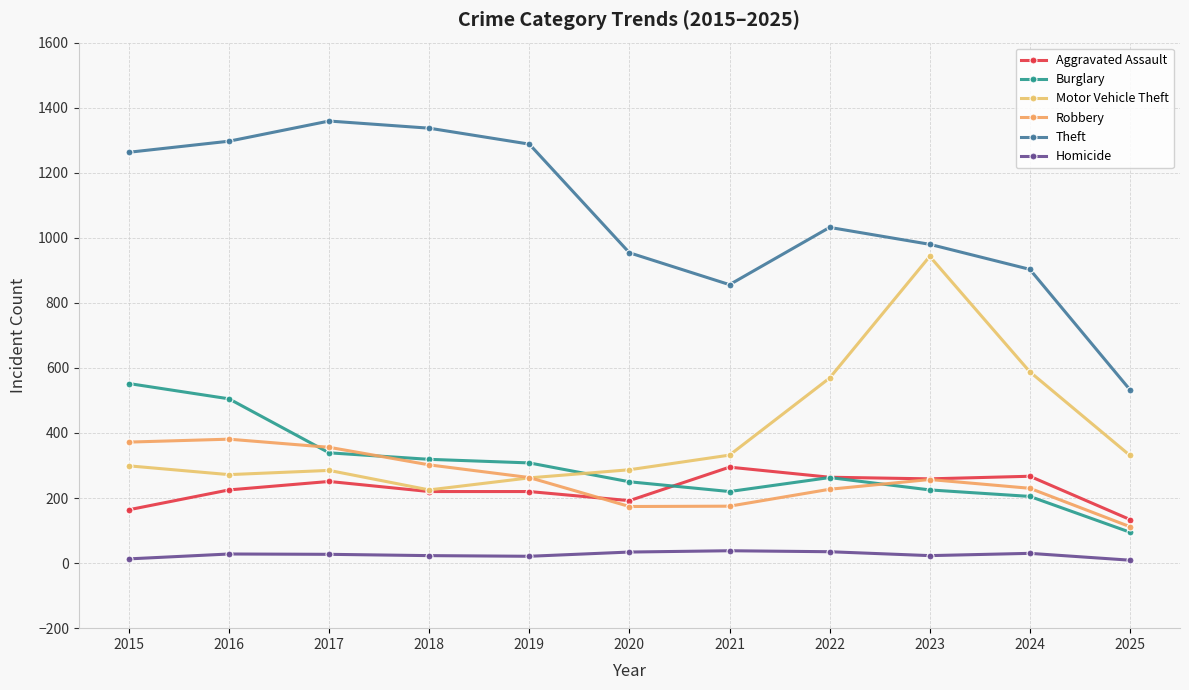

What is the value of the Theft point at the 7th from the left?

856